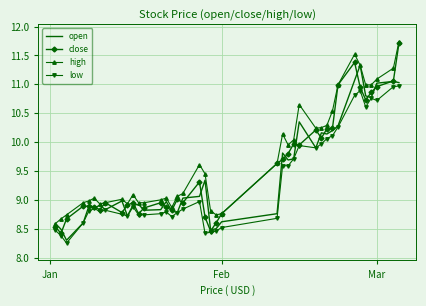

What is the lowest value of the high series?

8.6